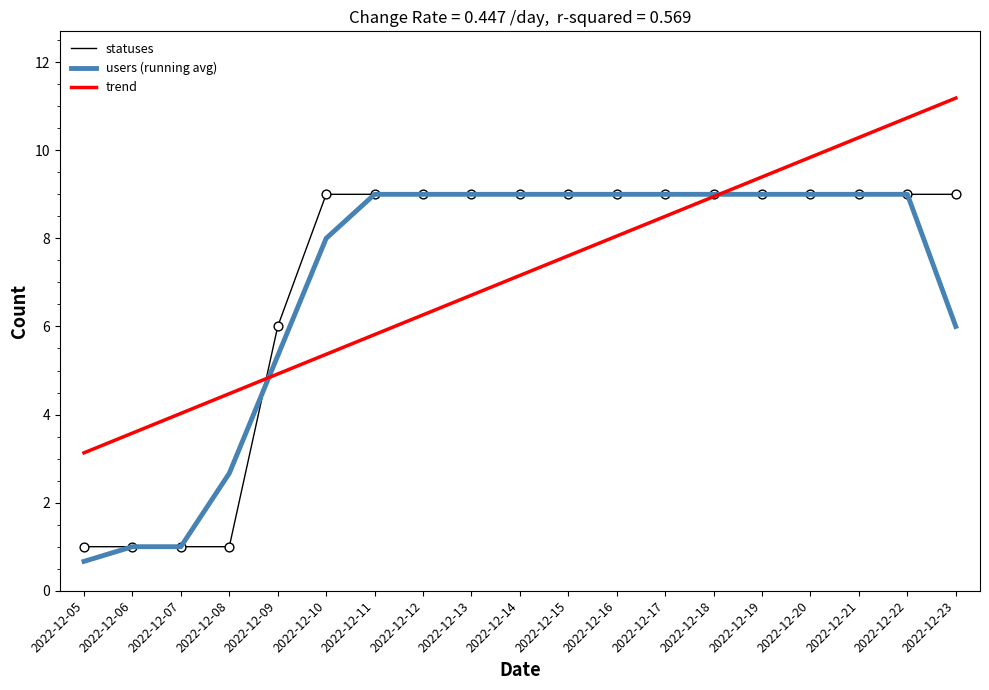

What is the spread (max minus min) of values at 2022-12-22?

1.7